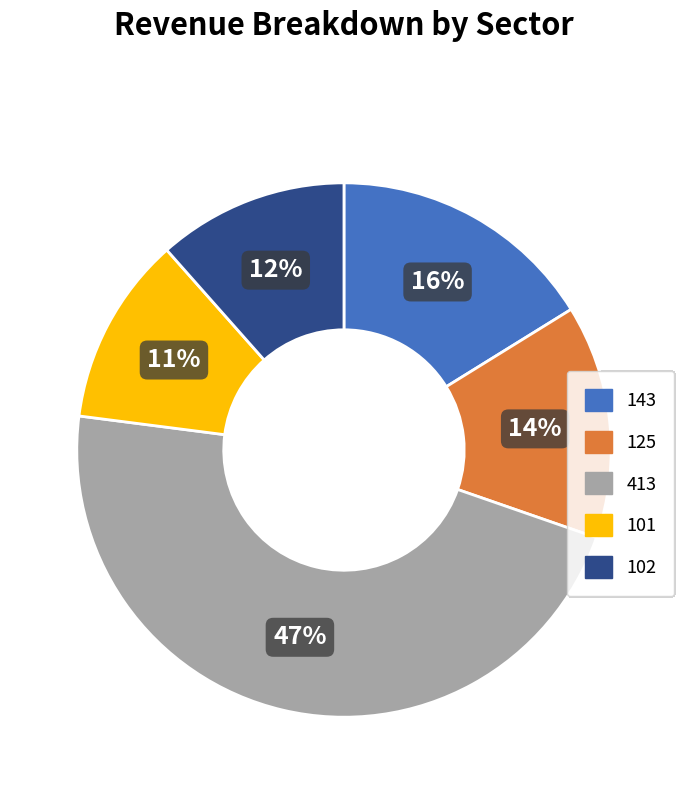

To the nearest percent, what is the average slice percentage?

20%